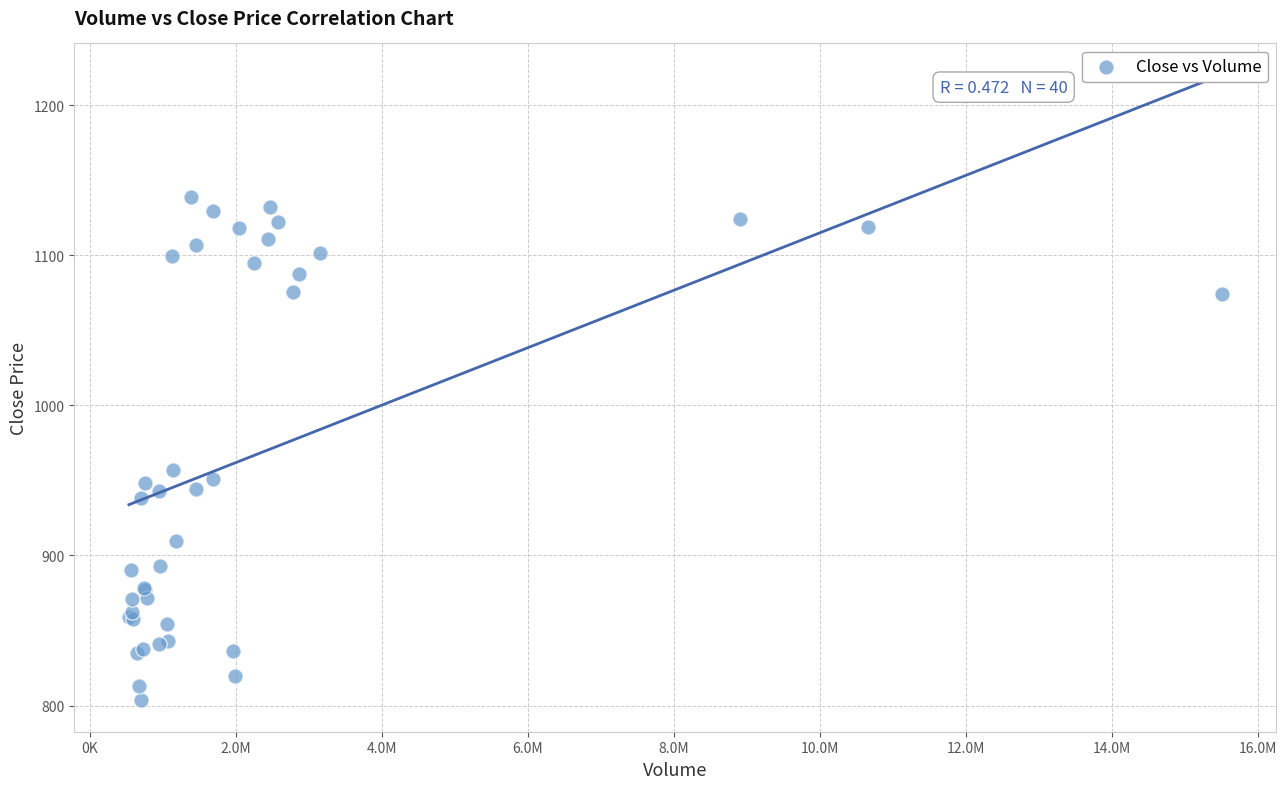

What Y value in the scatter plot is closest to 971?

957.0